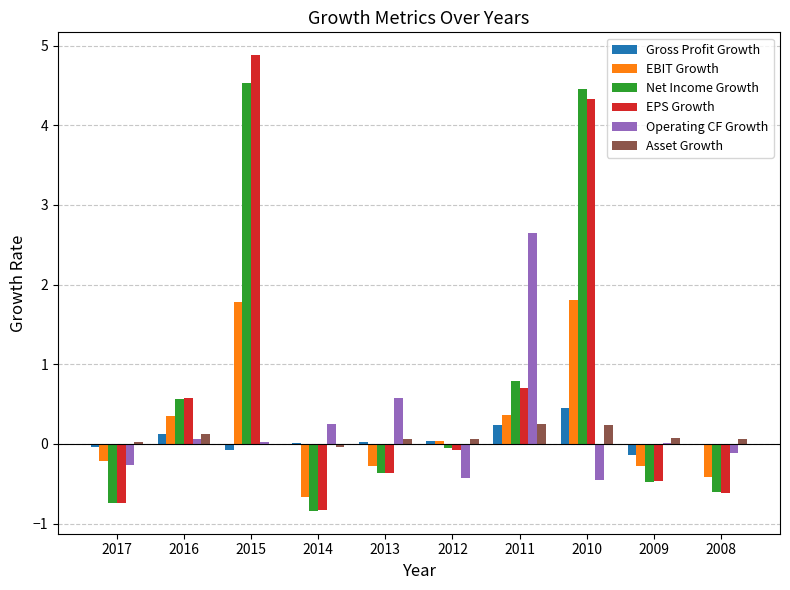

What is the sum of all EBIT Growth values?

2.5